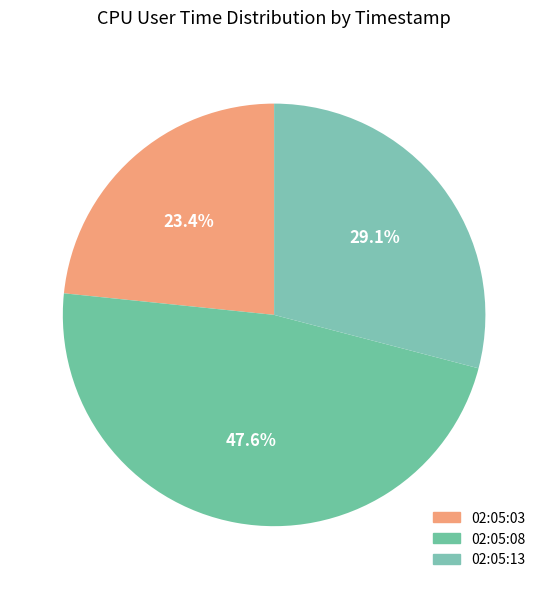

To the nearest percent, what percentage of the pie is 02:05:03?

23%